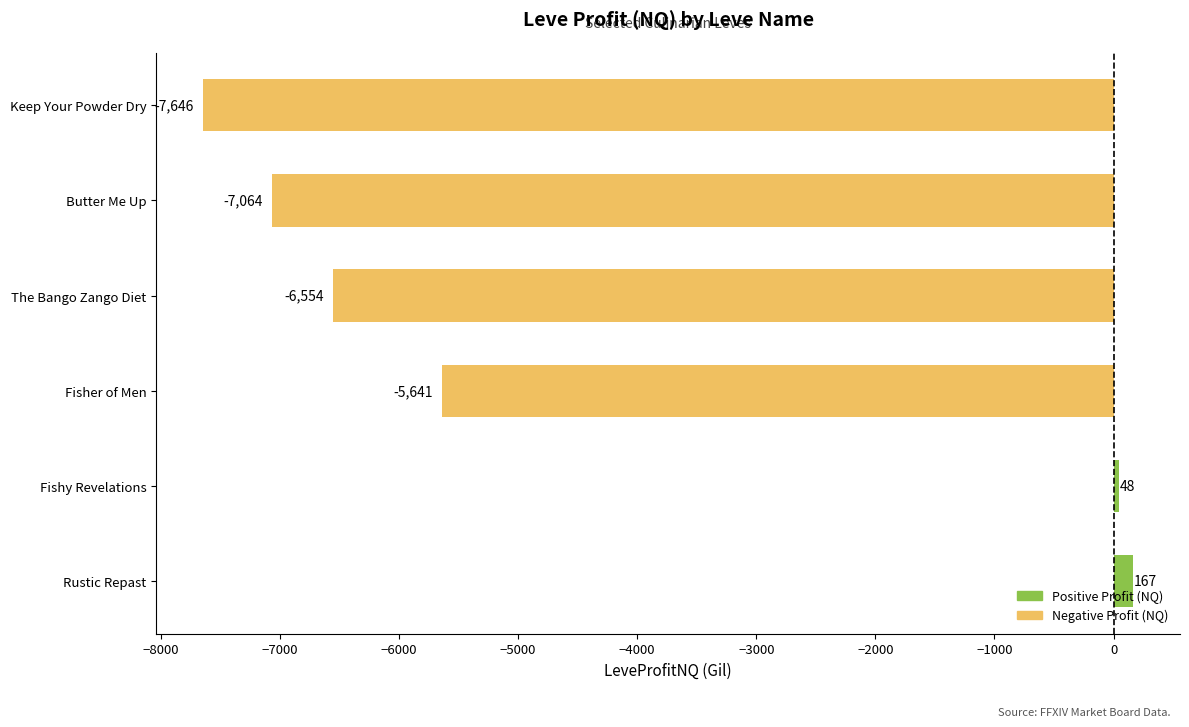

What is the change in value from Fishy Revelations to Keep Your Powder Dry?

-7694.0